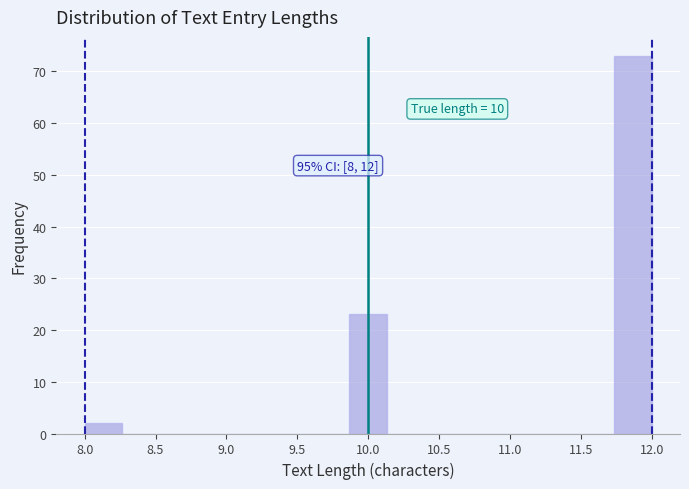

Over which range of the x-axis is the bar tallest?

11.75 to 12.00